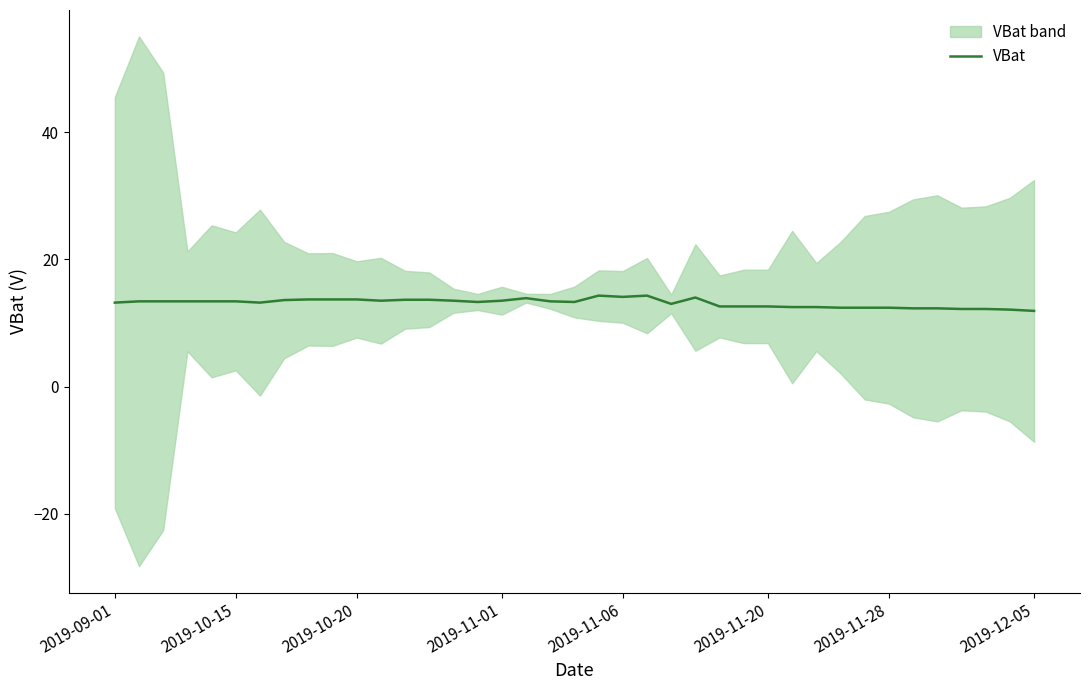

At which label does the data first exceed 13?

2019-09-01